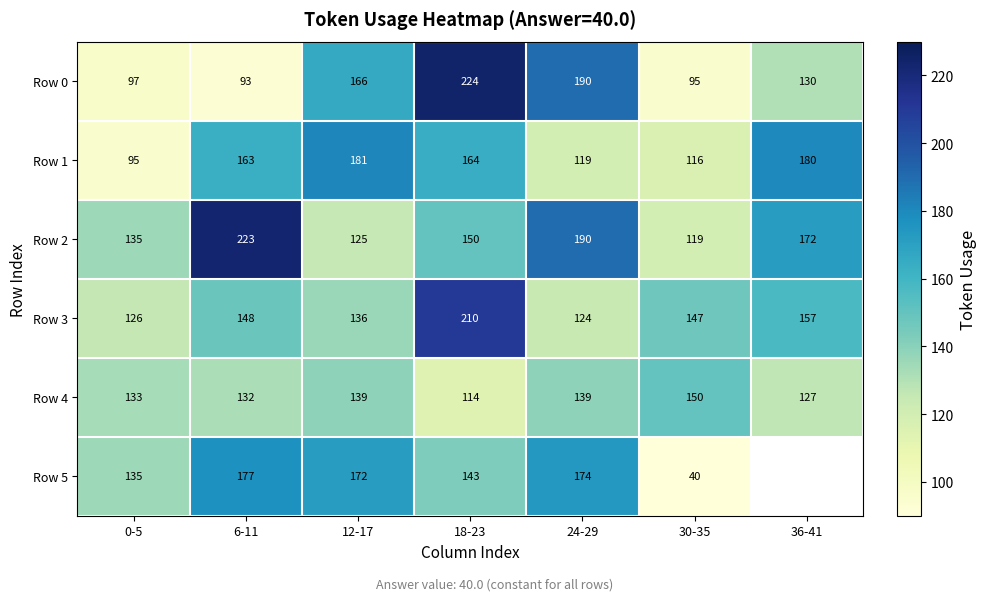

What is the maximum value shown in the chart?

224.0